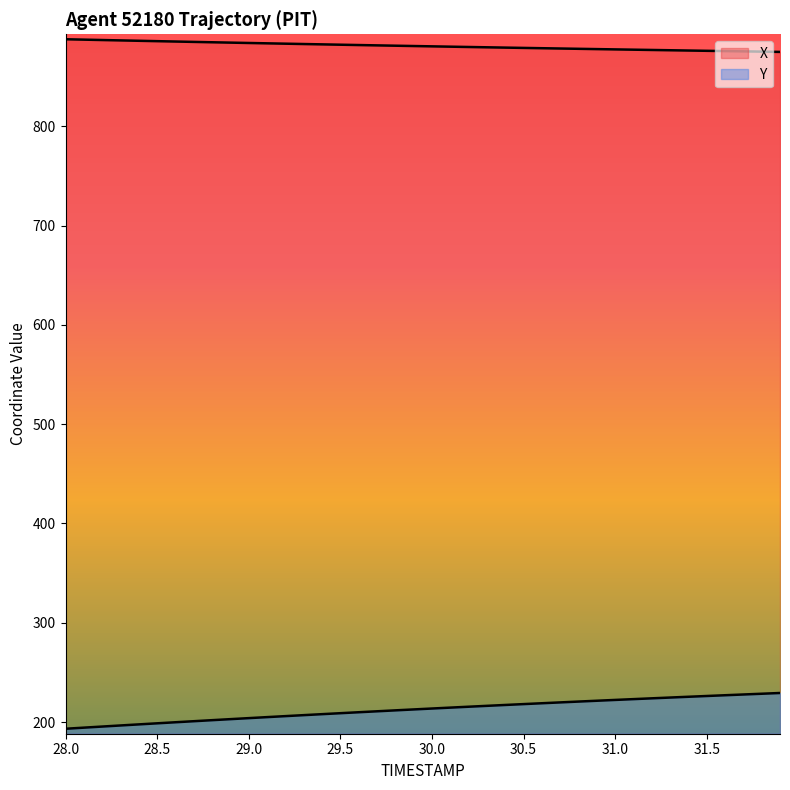

True or false: X and Y cross at least once.

False